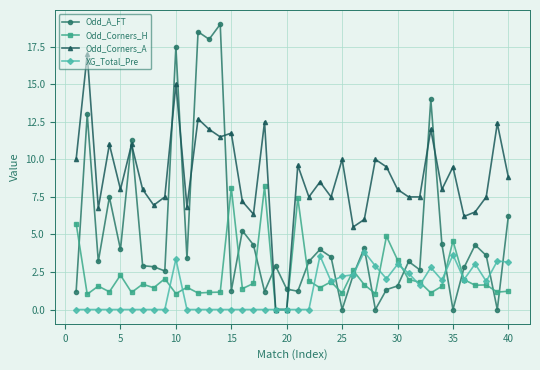

List the series in order of their peak value, lowest first.

XG_Total_Pre, Odd_Corners_H, Odd_Corners_A, Odd_A_FT